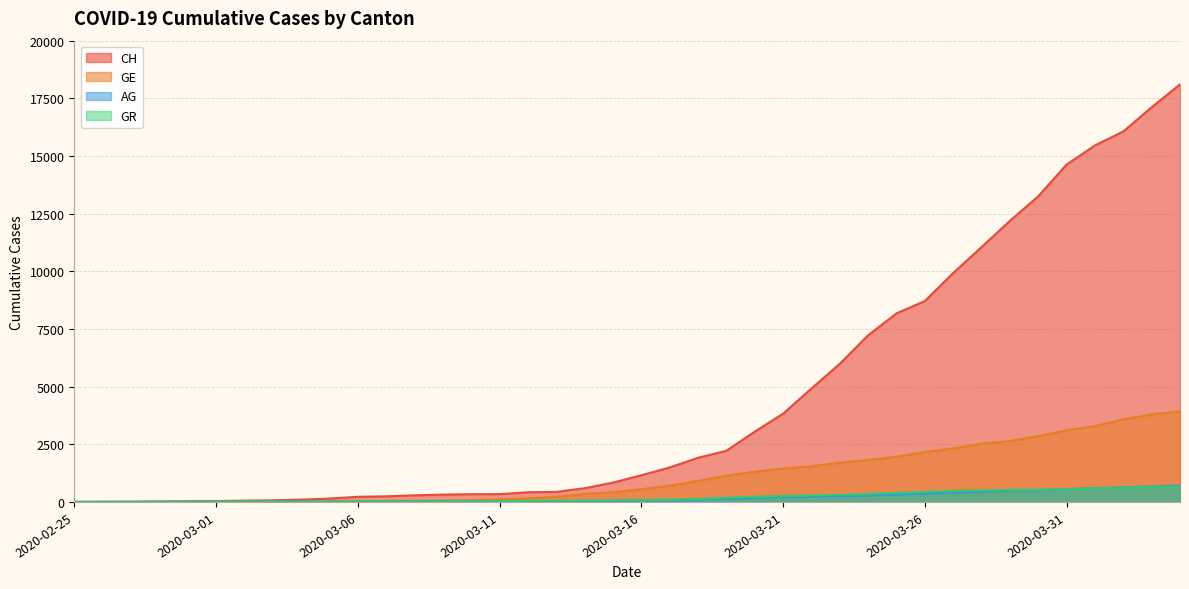

How many data points in GE are above 549?

19